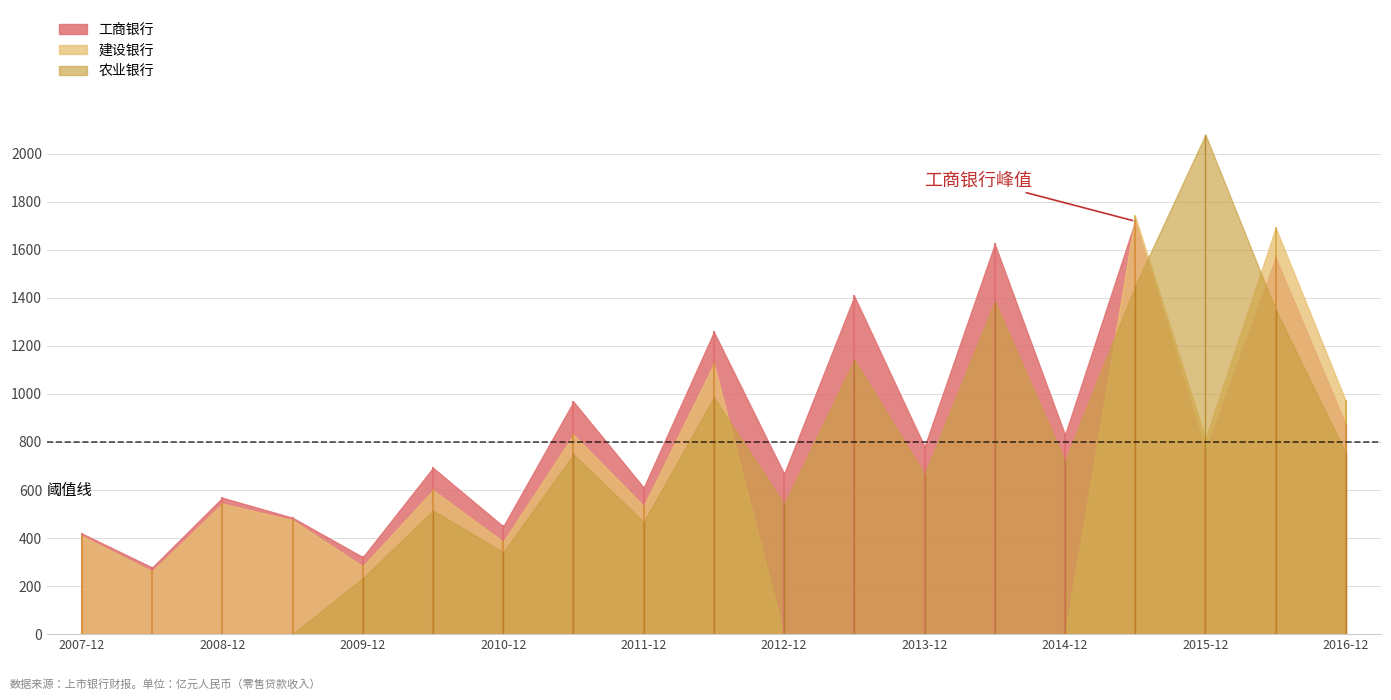

What position from the left is 2008-06?

2